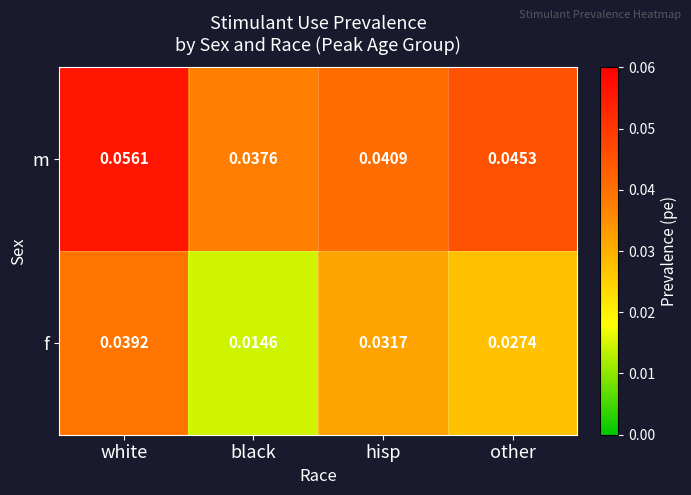

Rank the series by their maximum value, from lowest to highest.

f, m